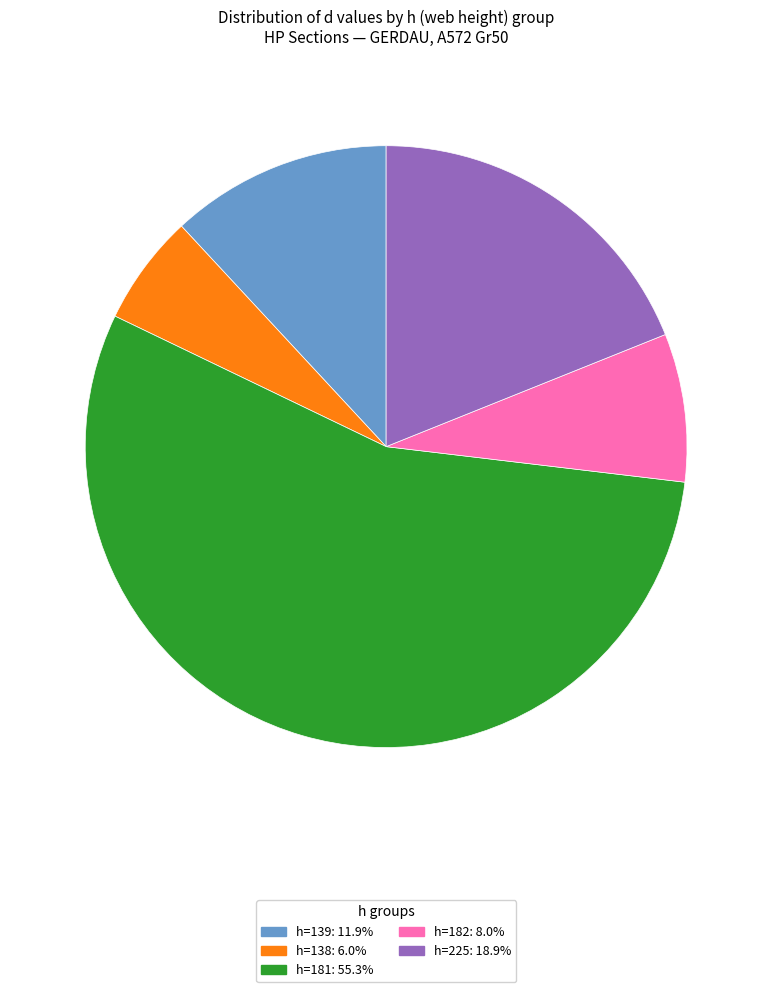

Is there a majority slice in this chart?

Yes